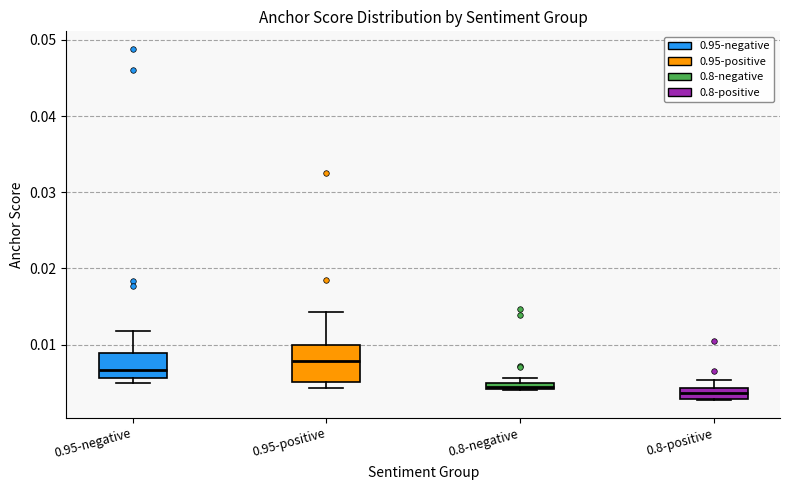

Which box's median line is the highest?

0.95-positive